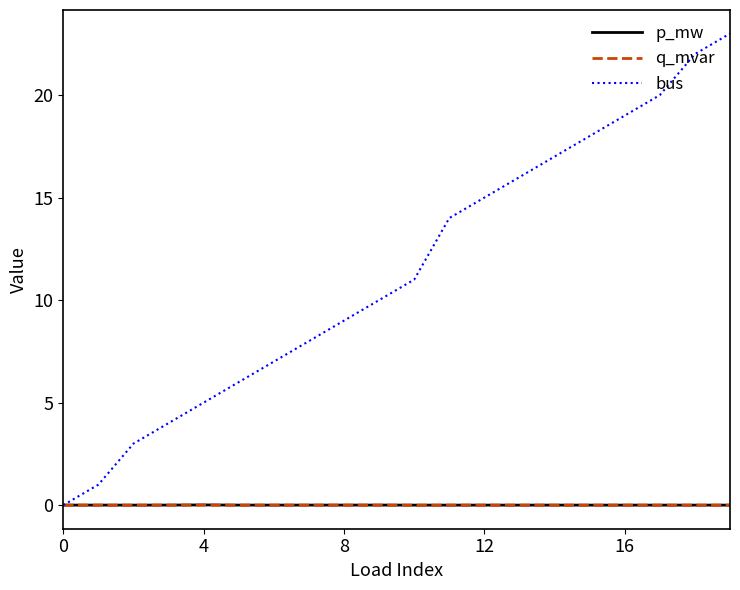

What is the maximum value shown in the chart?

23.0